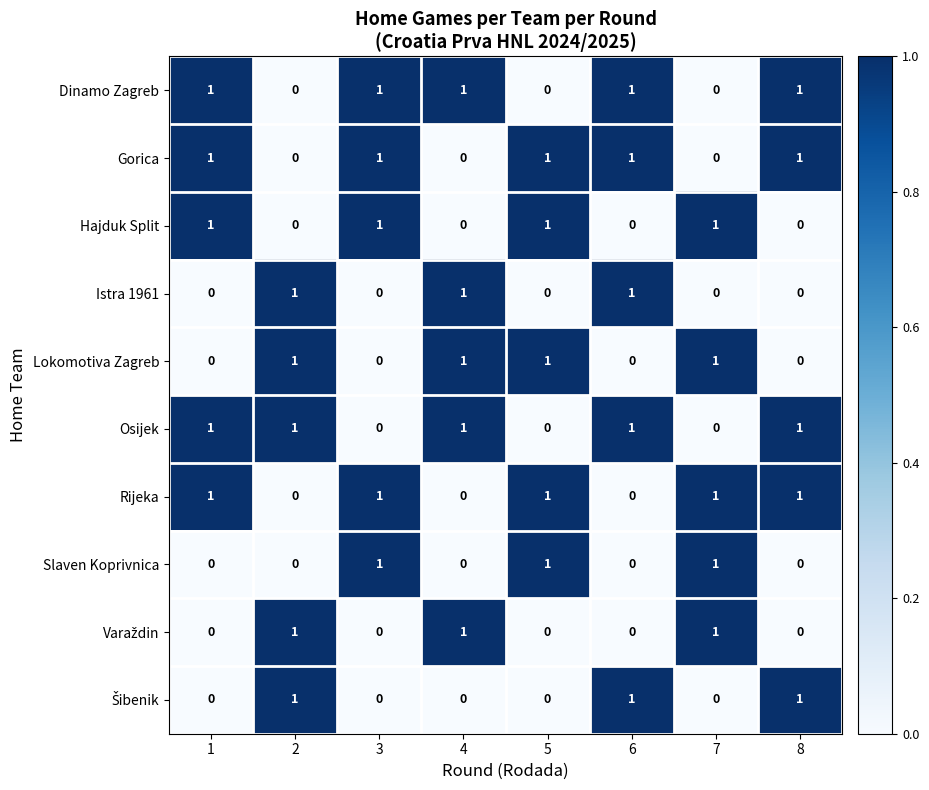

The value of Rijeka at 3 is 1. True or false?

True